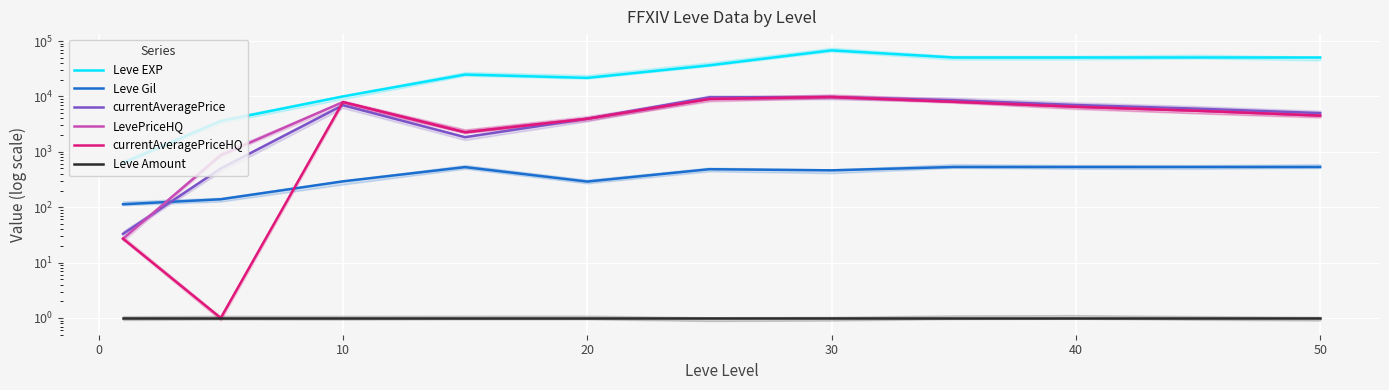

At 60, list the series in order from smallest to largest.

Leve Amount, Leve Gil, LevePriceHQ, currentAveragePriceHQ, currentAveragePrice, Leve EXP